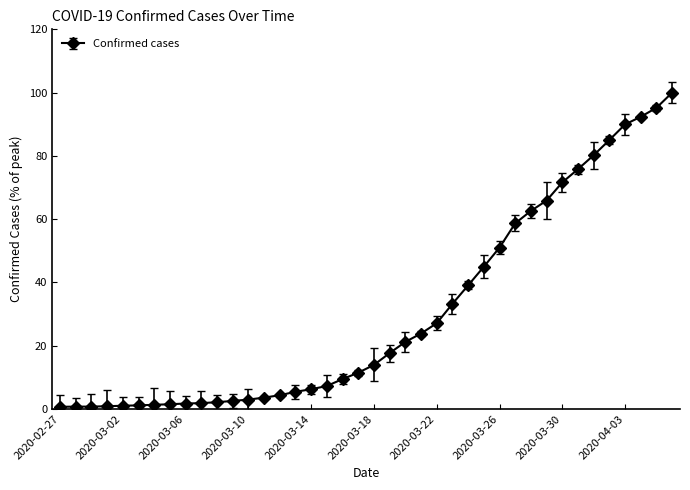

How many values are below 13?

20